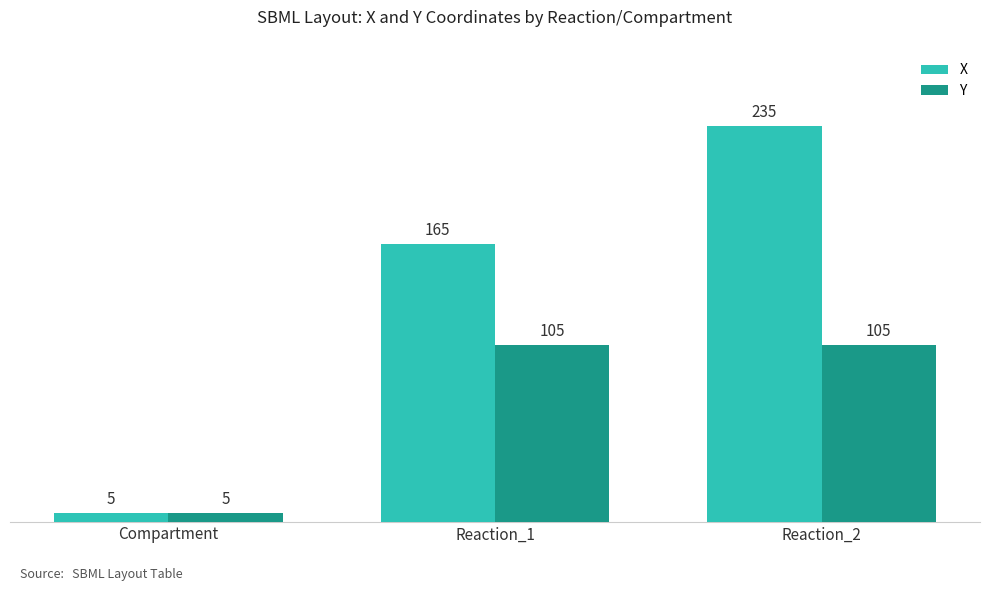

List the labels in order of X value, largest first.

Reaction_2, Reaction_1, Compartment